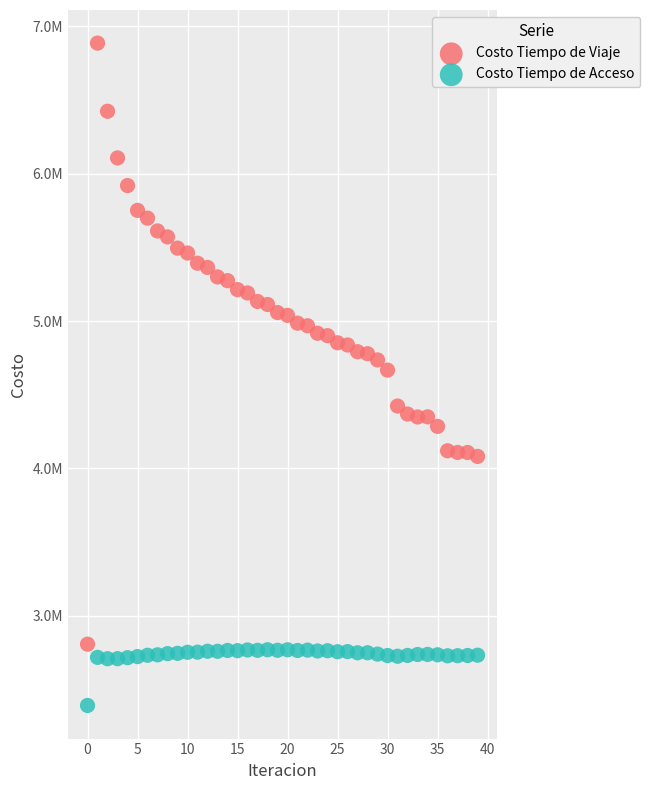

Which series reaches the minimum Y coordinate?

Costo Tiempo de Acceso